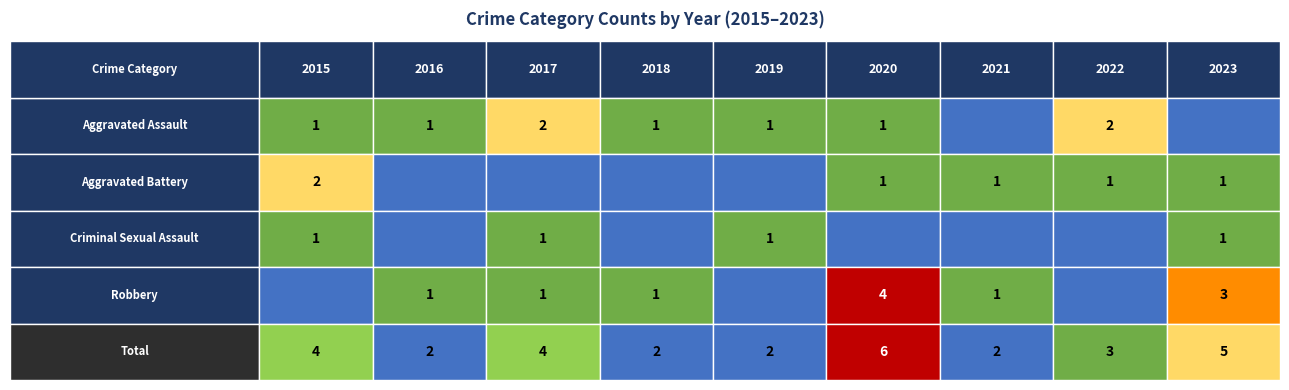

What is the sum of all Total values?

30